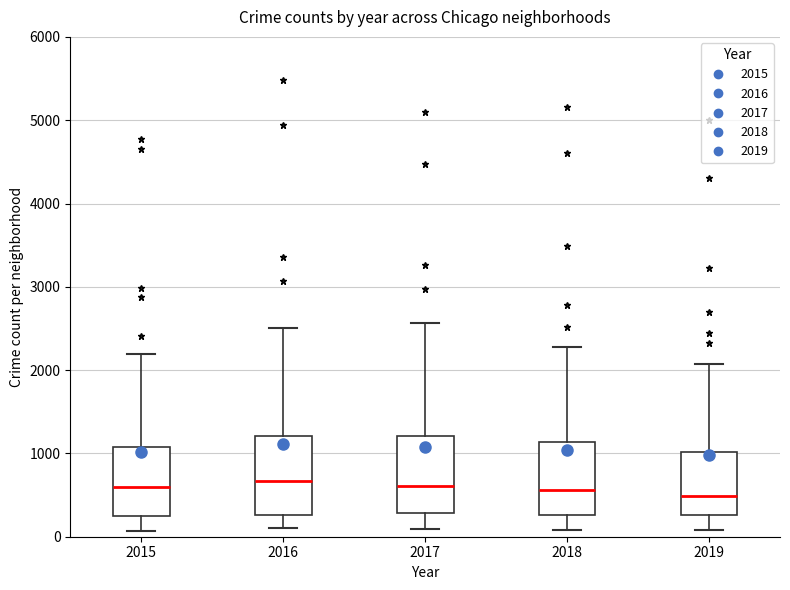

Where does the median line of the box at x = 2018 sit on the y-axis? The values are not printed on the chart, so give them approximately, as read against the axis.

600